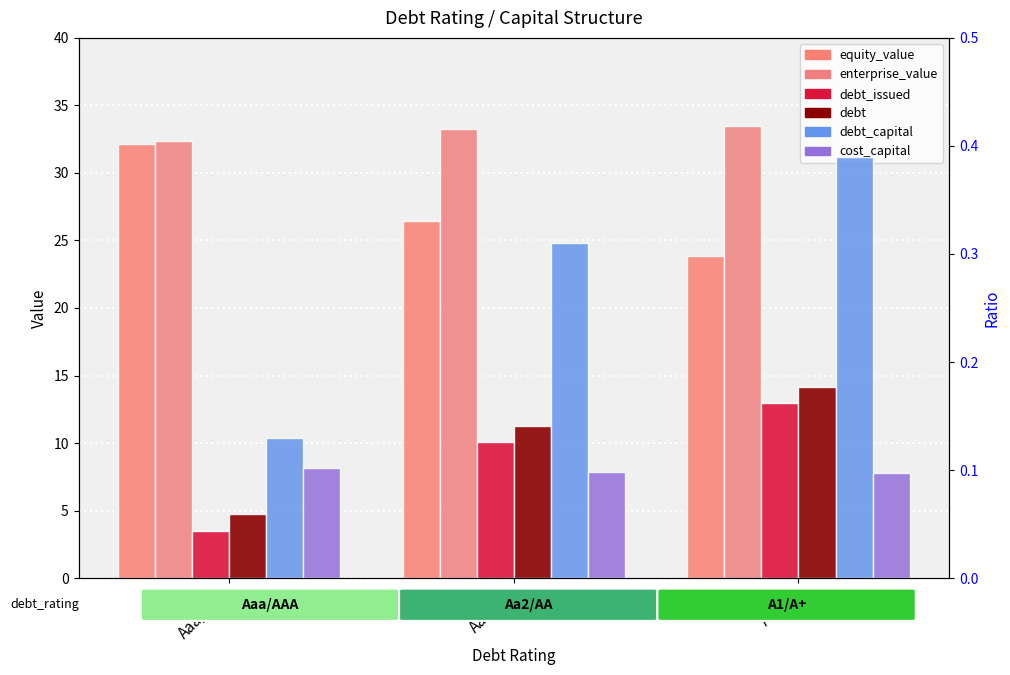

Reading left to right, extract all data points from this chart.

equity_value: 32.1	26.5	23.8
enterprise_value: 32.3	33.2	33.5
debt_issued: 3.5	10.1	13.0
debt: 4.7	11.3	14.2
debt_capital: 0.1	0.3	0.4
cost_capital: 0.1	0.1	0.1